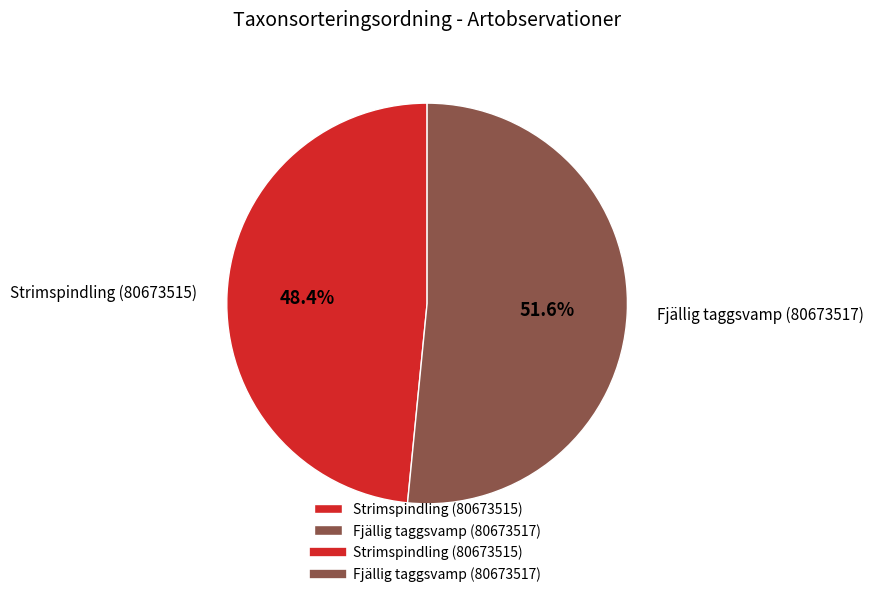

How many segments does this pie chart have?

2